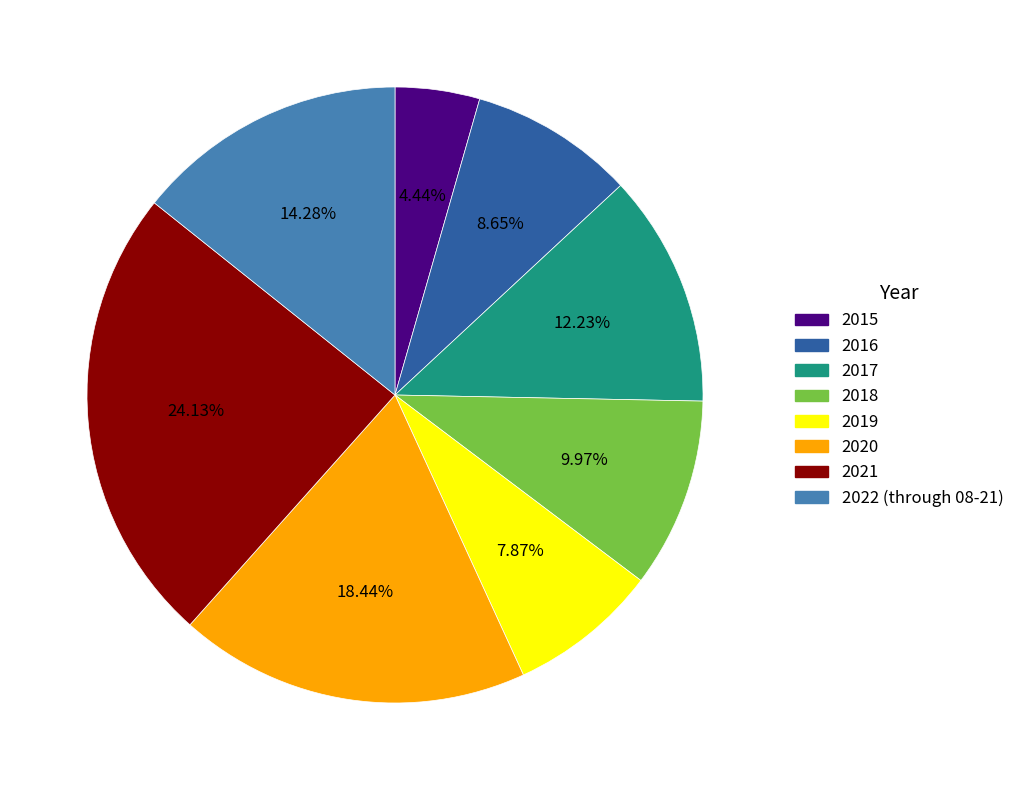

Count the number of slices in the pie.

8